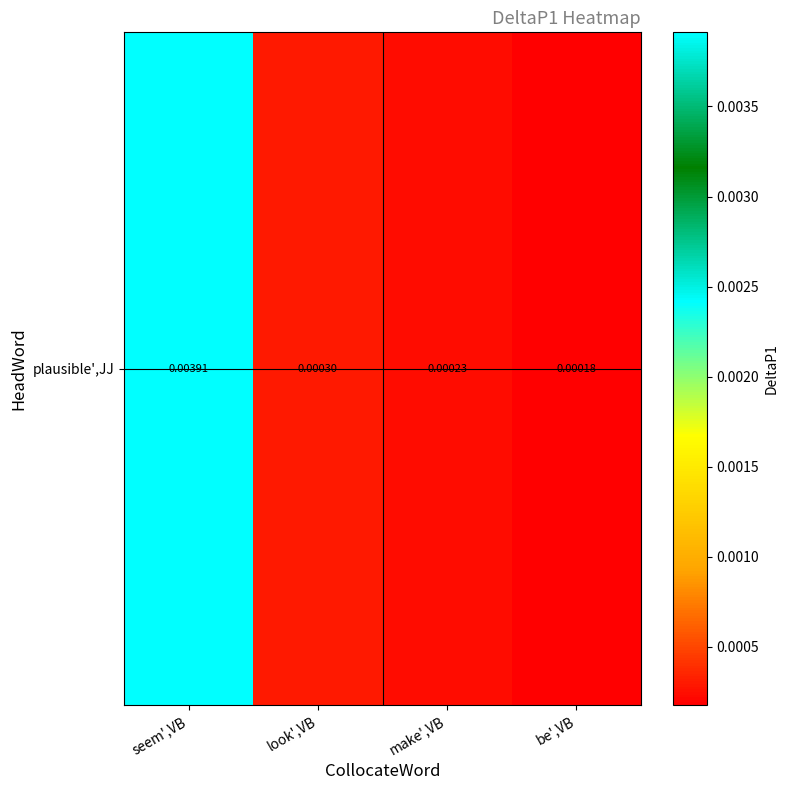

Which category has the lowest value across all series?

be',VB